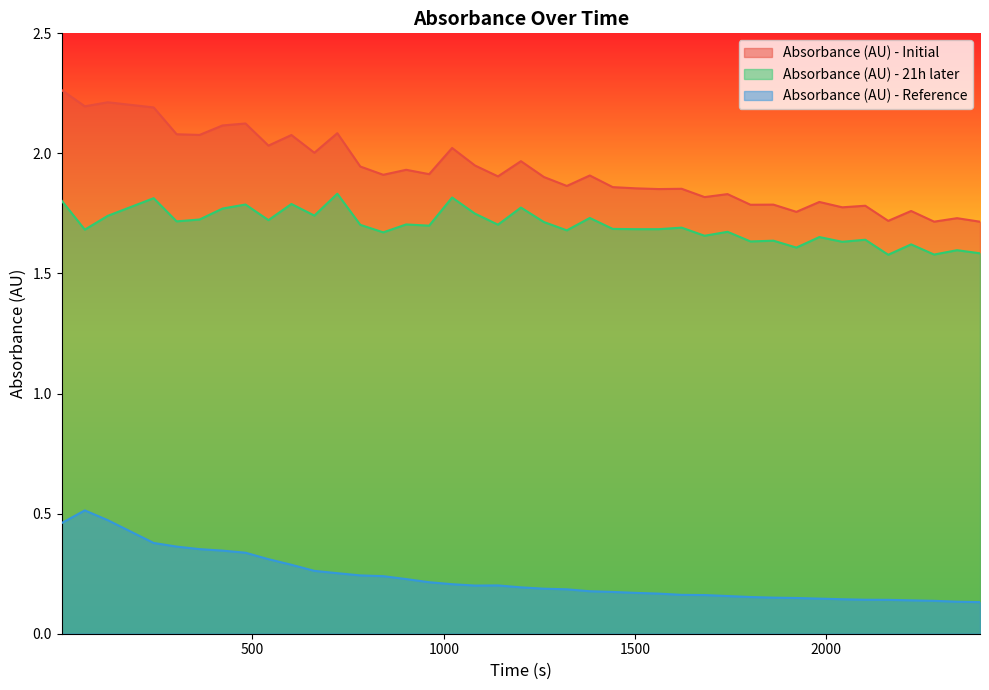

Which series has the largest range (max minus min)?

Absorbance (AU) - Initial